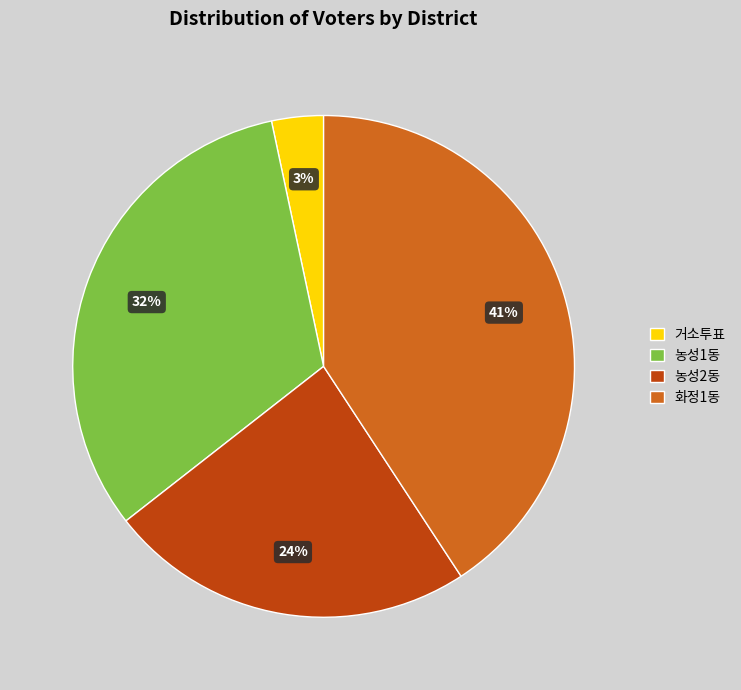

The 농성1동 slice represents 44% of the pie. True or false?

False